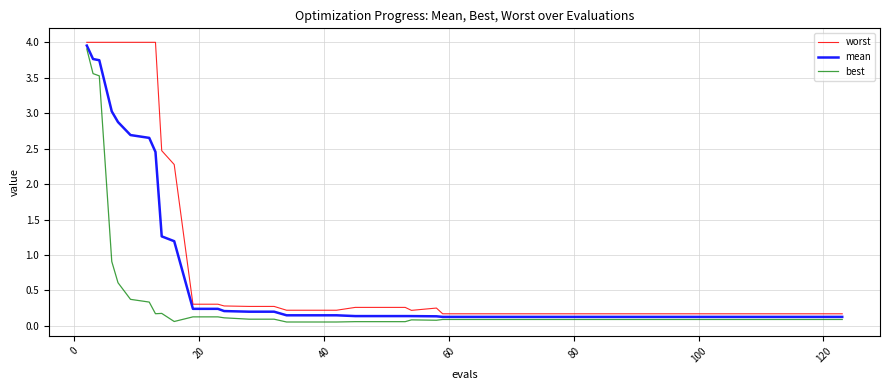

Which series has the largest total across all categories?

worst